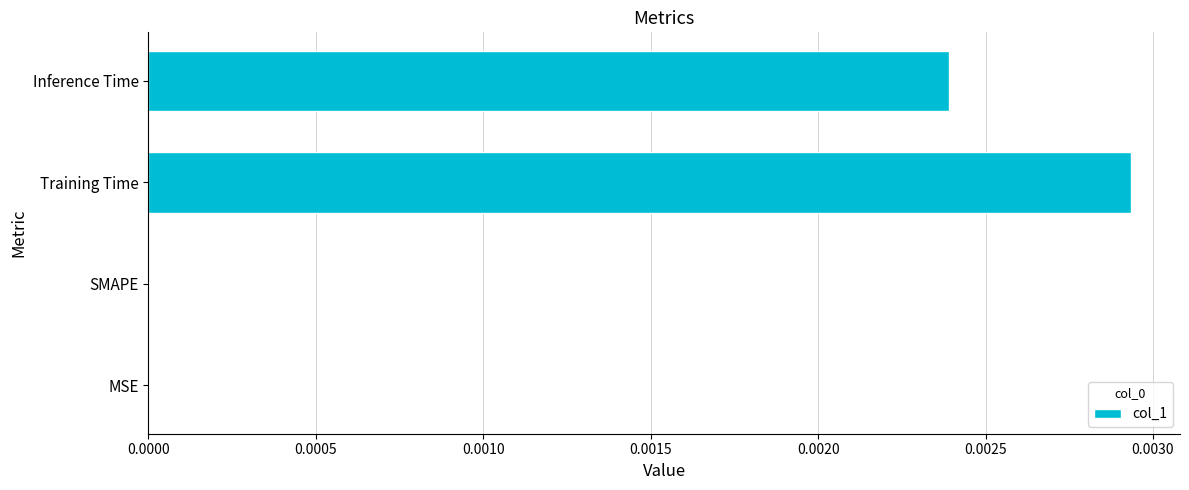

Which category has the highest value across all series?

Training Time